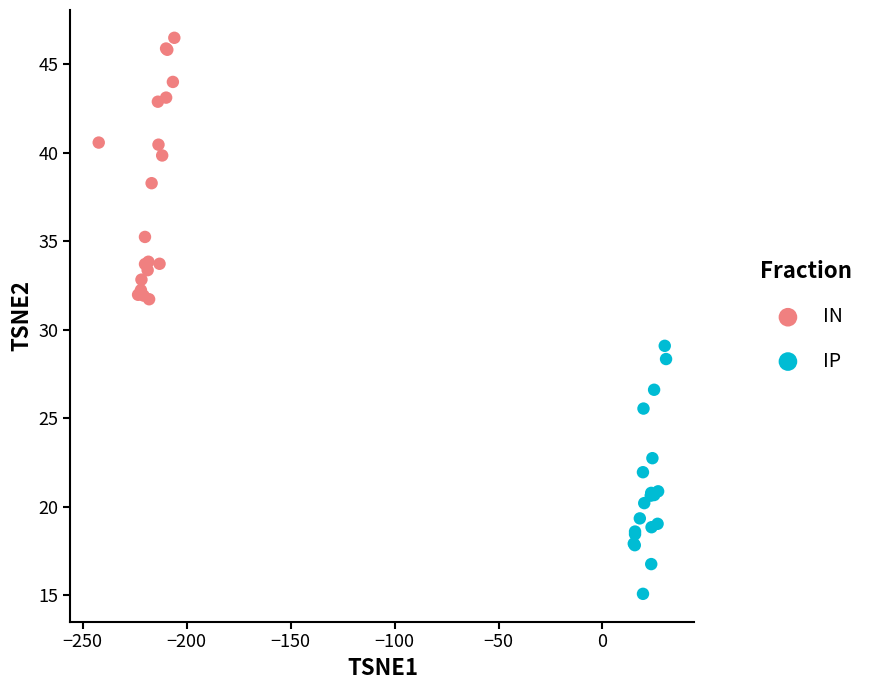

Which series reaches the minimum Y coordinate?

IP